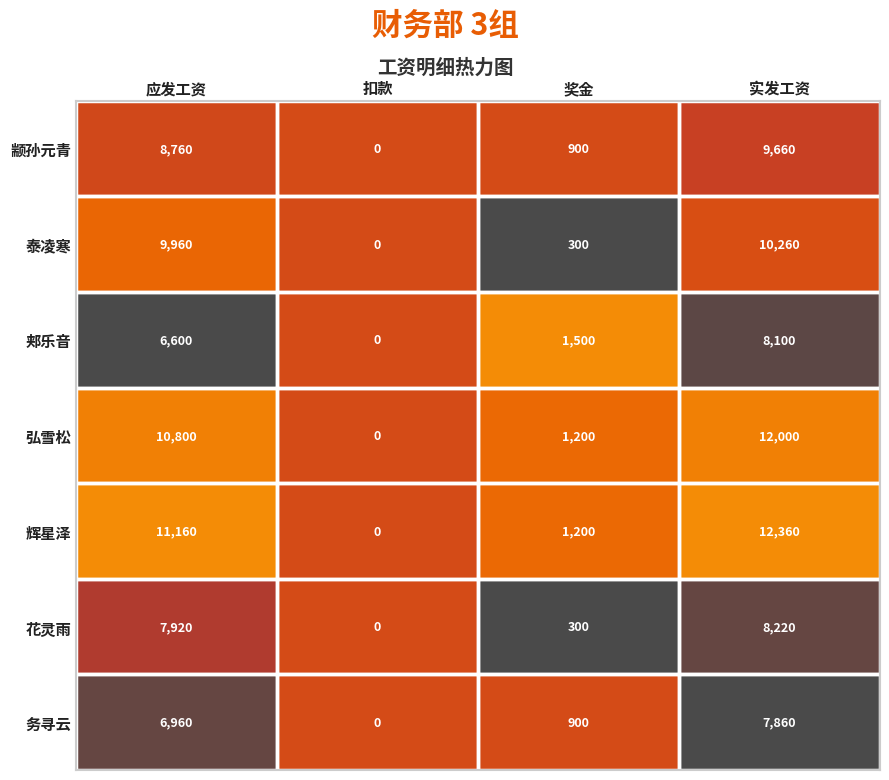

The 弘雪松 series shows 1200 at 奖金. True or false?

True